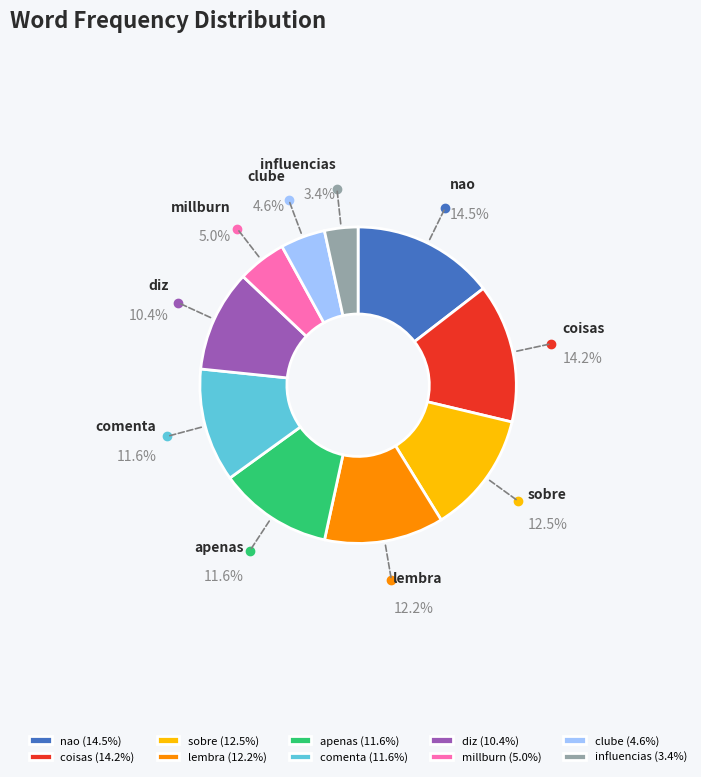

How many segments does this pie chart have?

10